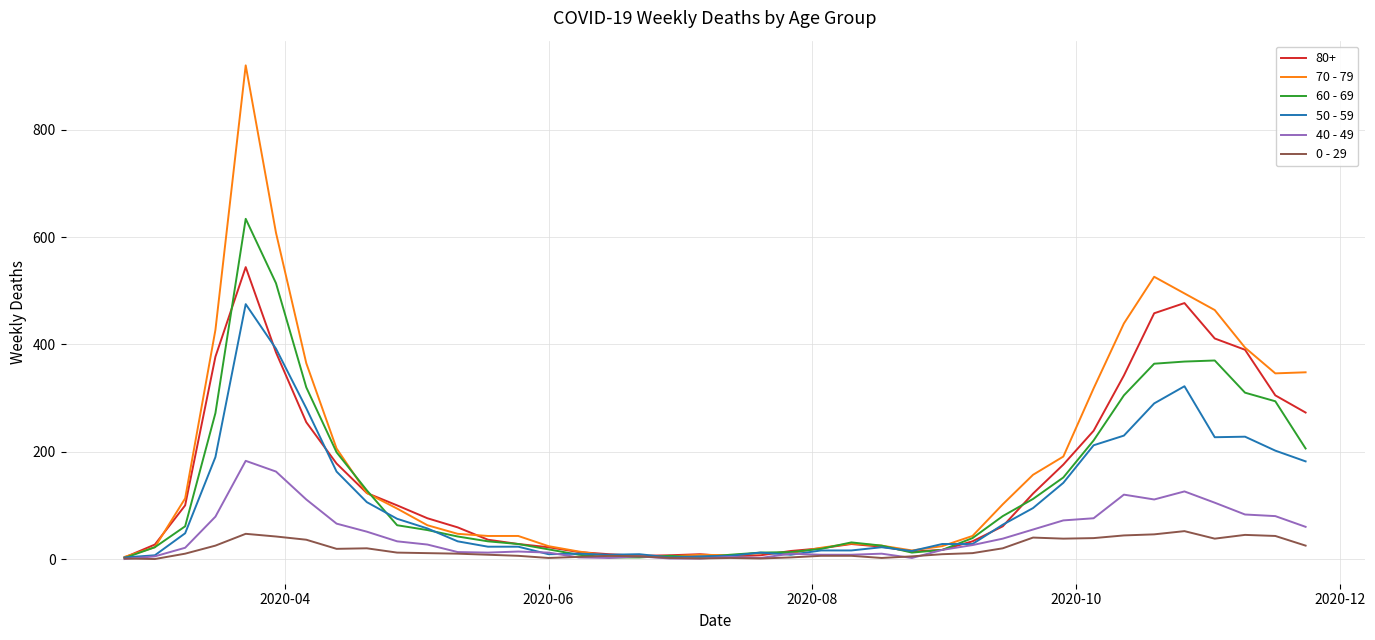

What is the difference between the maximum and minimum values in the 0 - 29 series?

52